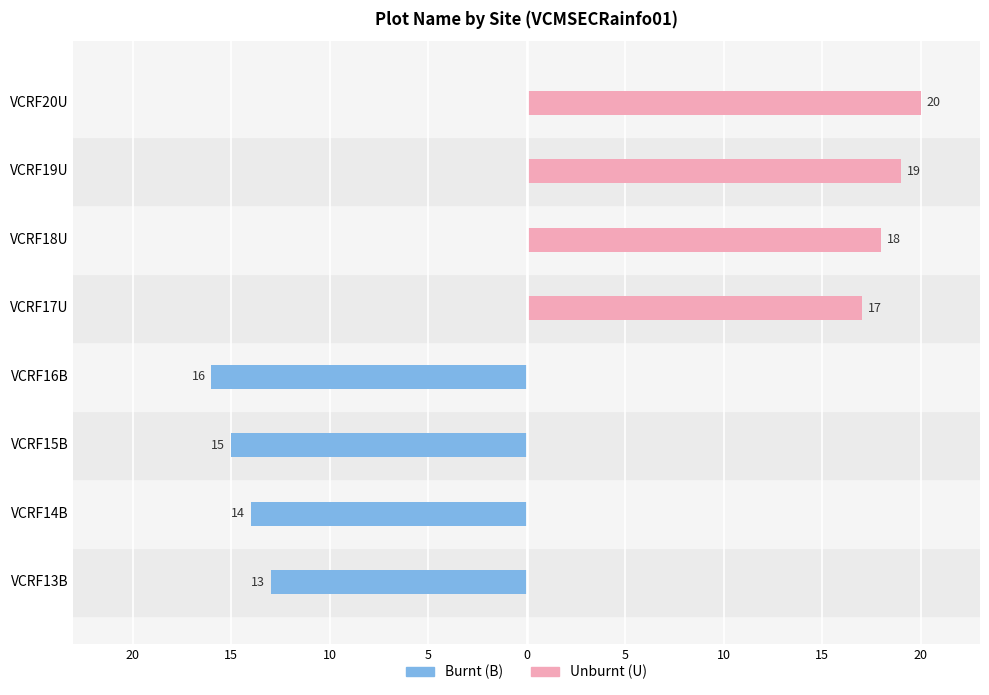

What is the sum of all Burnt (B) values?

-58